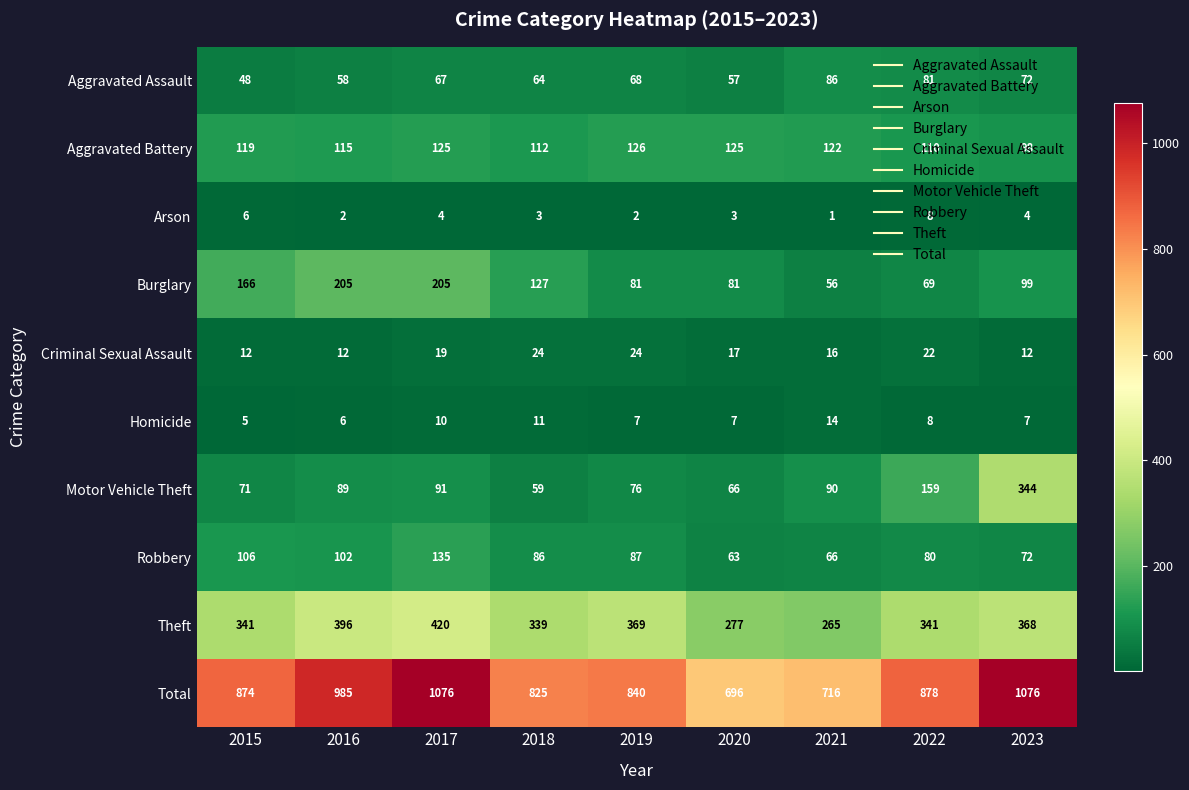

What value does the Arson series have at 2018?

3